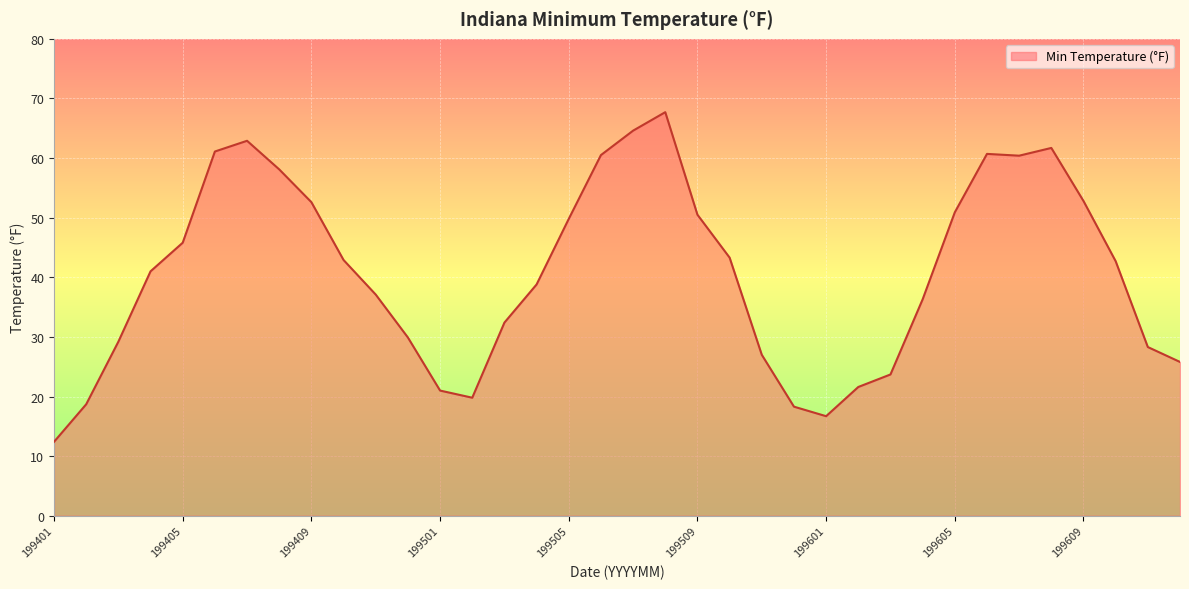

What is the greatest value displayed?

67.7